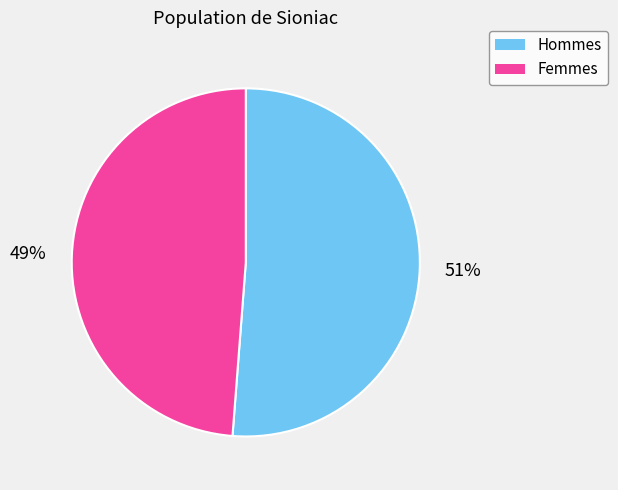

To the nearest percent, what is the difference between the largest and smallest slice percentages?

2%